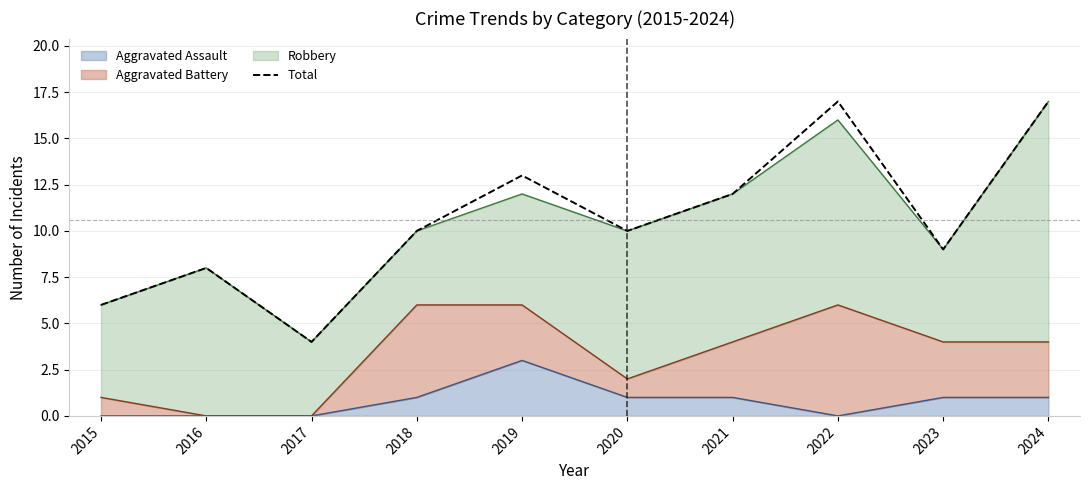

At which category does the chart reach its minimum across all series?

2017